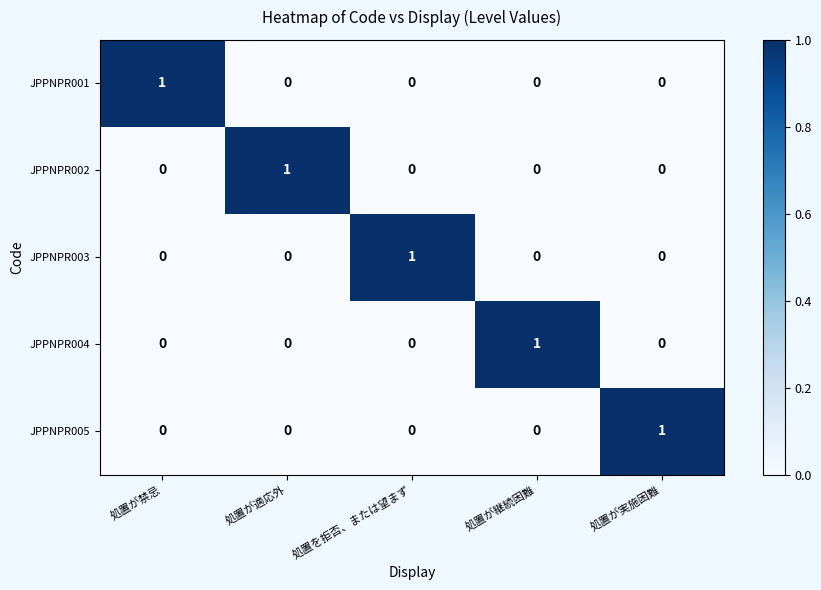

True or false: JPPNPR005 has a value of -1 at 処置が禁忌.

False